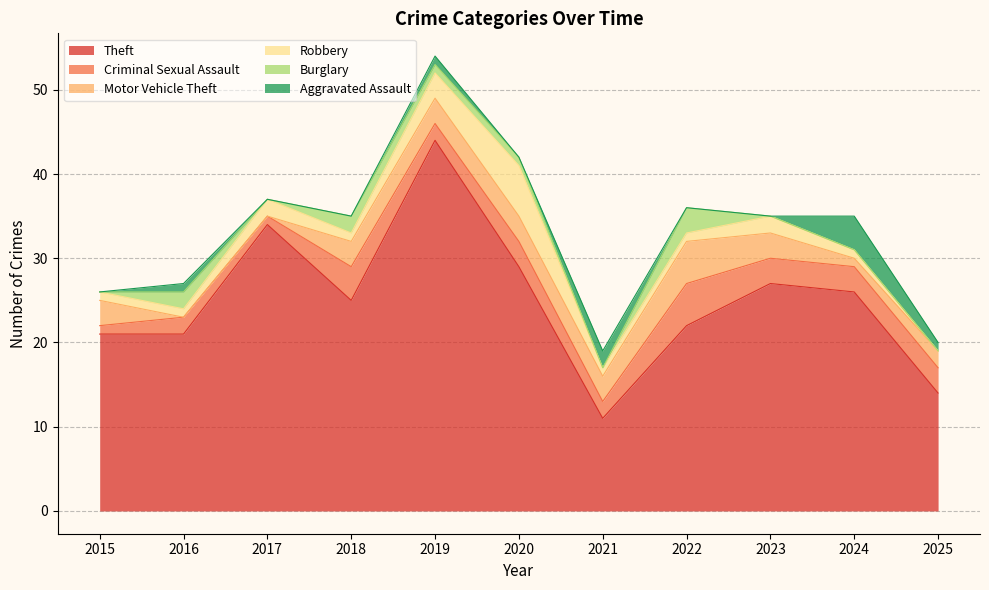

What is the total value across all series at 2022?

36